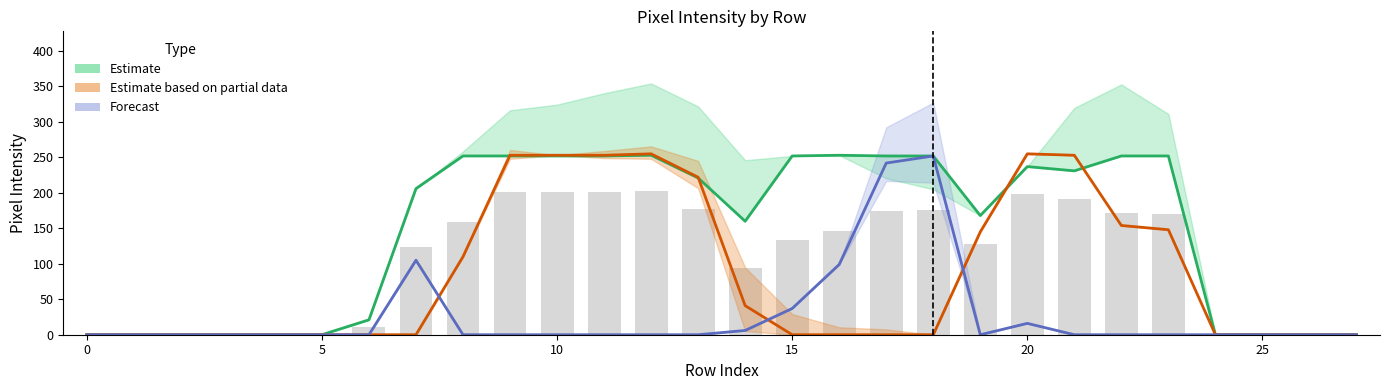

What is the greatest value displayed?

255